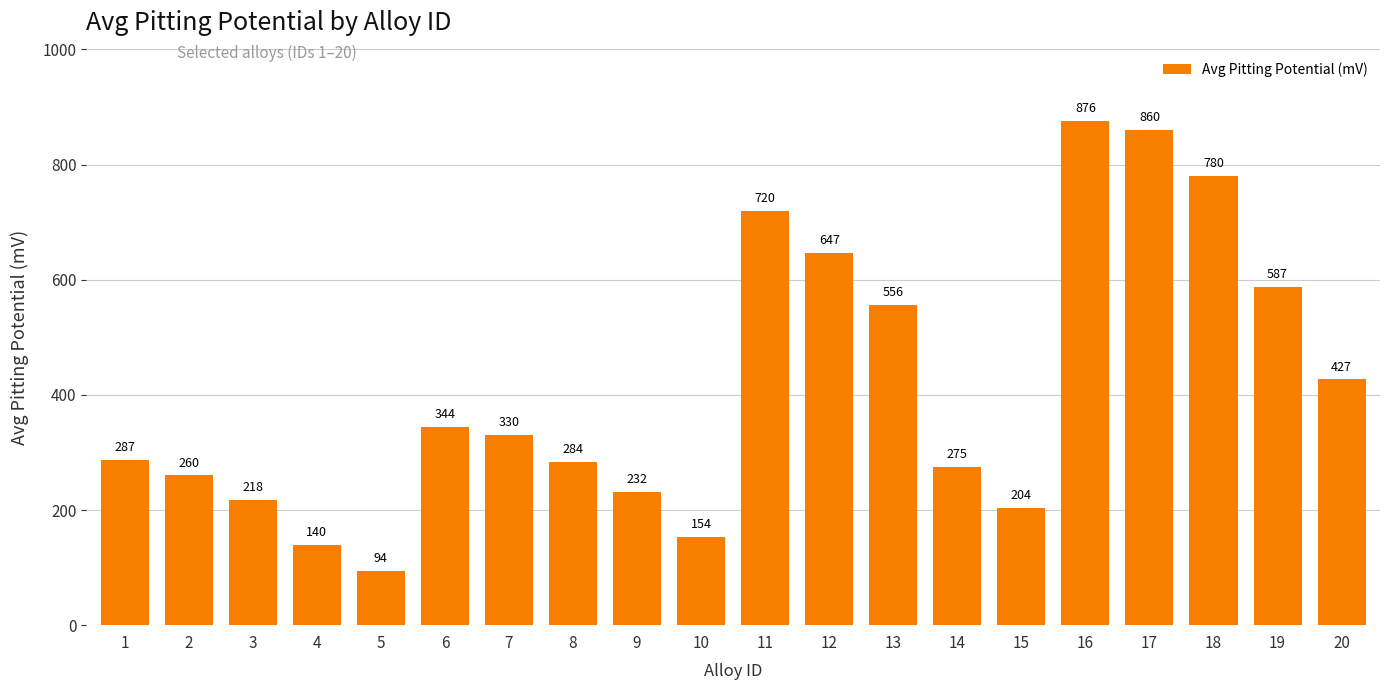

What is the approximate value at 1?

287